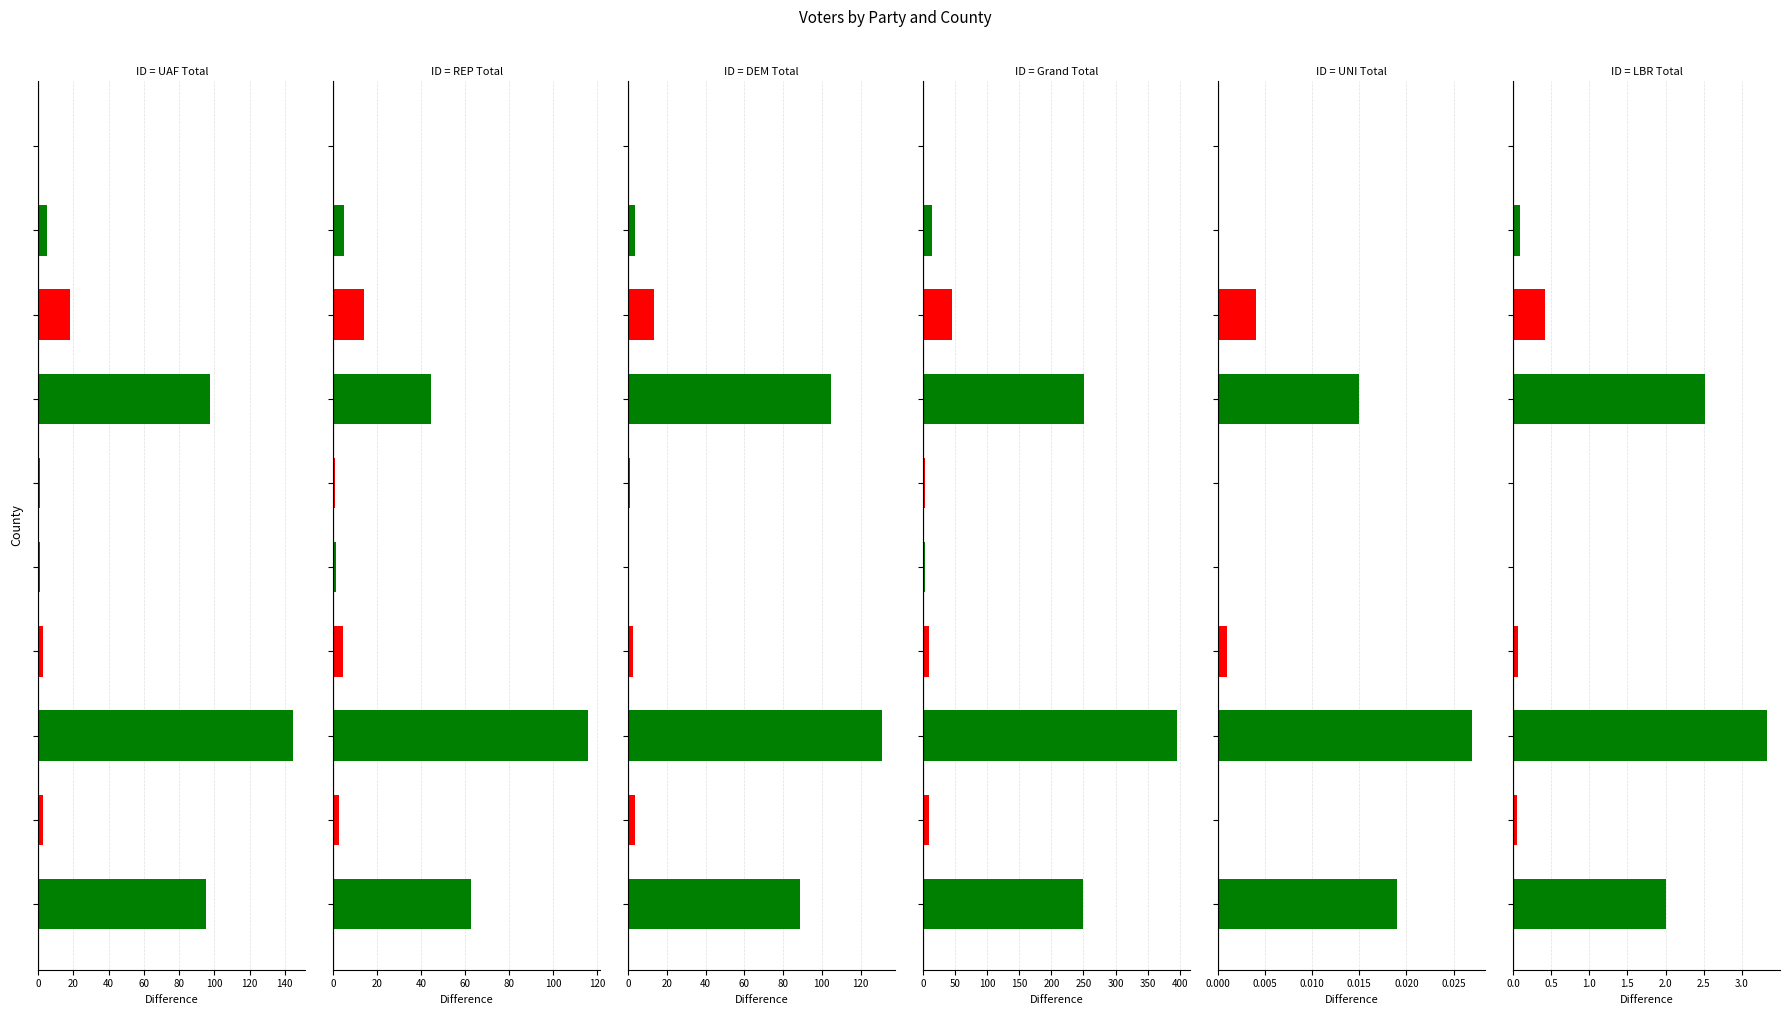

List the series in order of their peak value, highest first.

Grand Total, UAF Total, DEM Total, REP Total, LBR Total, UNI Total